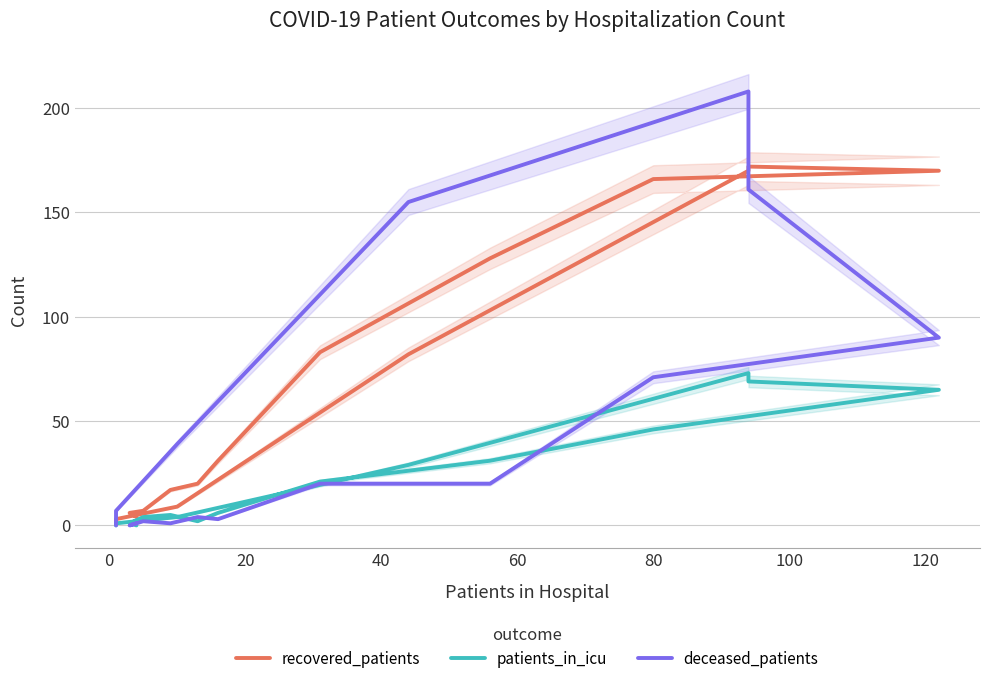

True or false: recovered_patients and deceased_patients intersect in this chart.

True